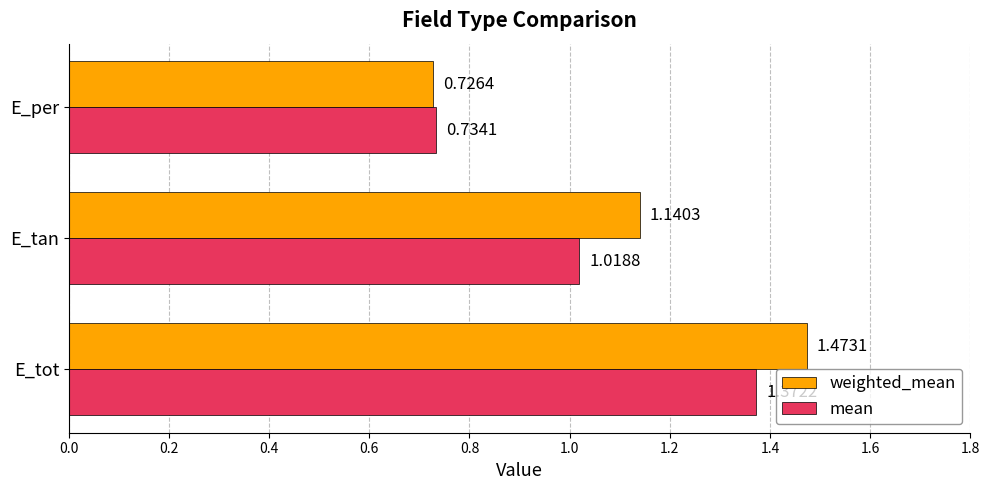

How many values in the weighted_mean series exceed 1?

2